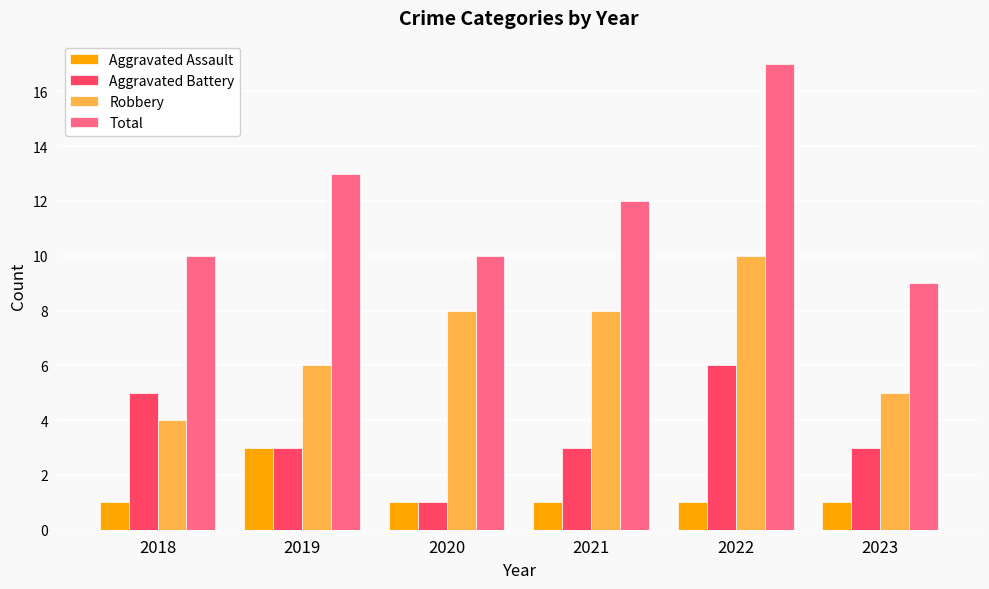

At 2018, list the series in order from largest to smallest.

Total, Aggravated Battery, Robbery, Aggravated Assault